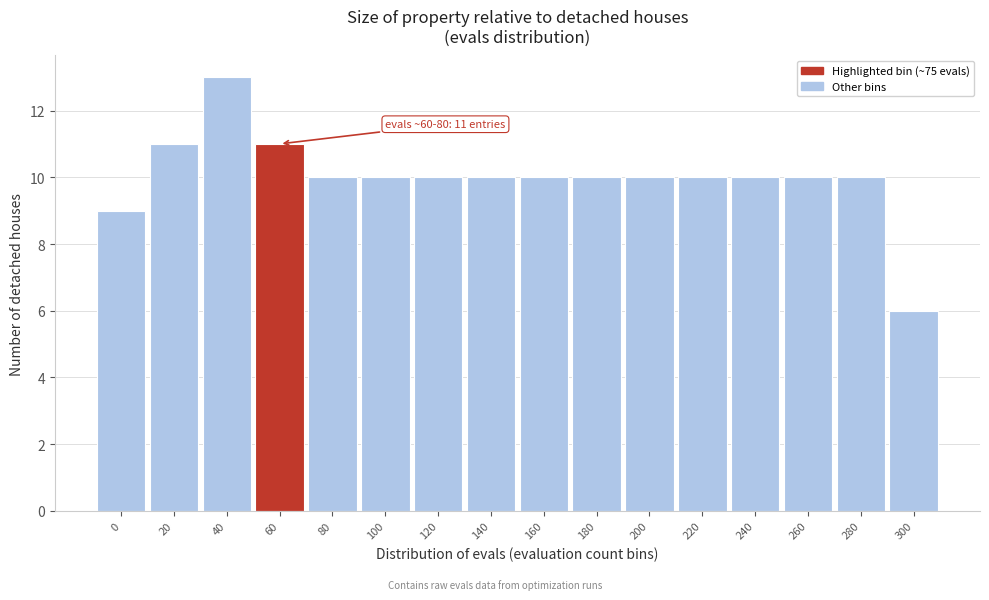

Reading left to right, extract all data points from this chart.

9	11	13	11	10	10	10	10	10	10	10	10	10	10	10	6